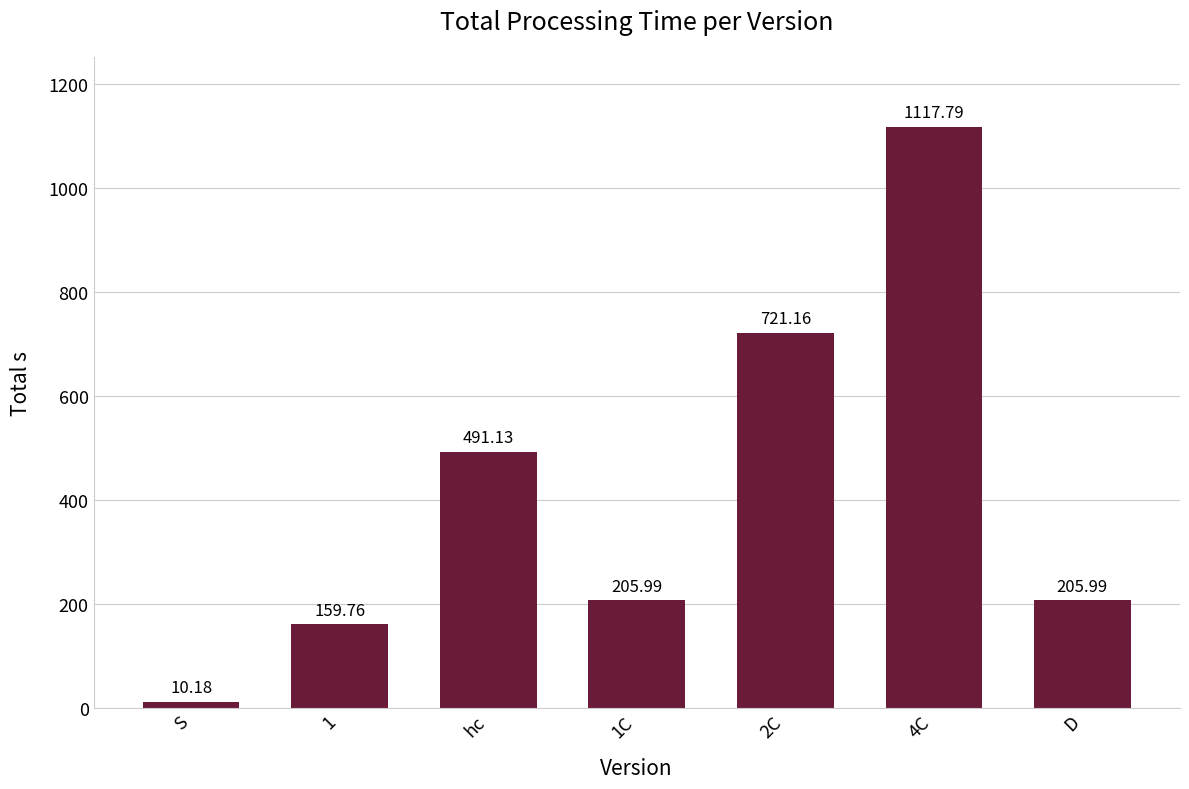

What is the value of the 3rd bar from the left?

491.1